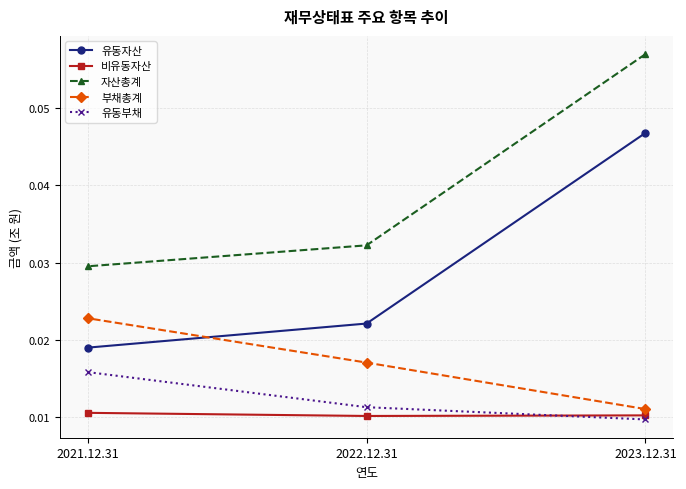

What are all the series names shown in the legend?

유동자산, 비유동자산, 자산총계, 부채총계, 유동부채